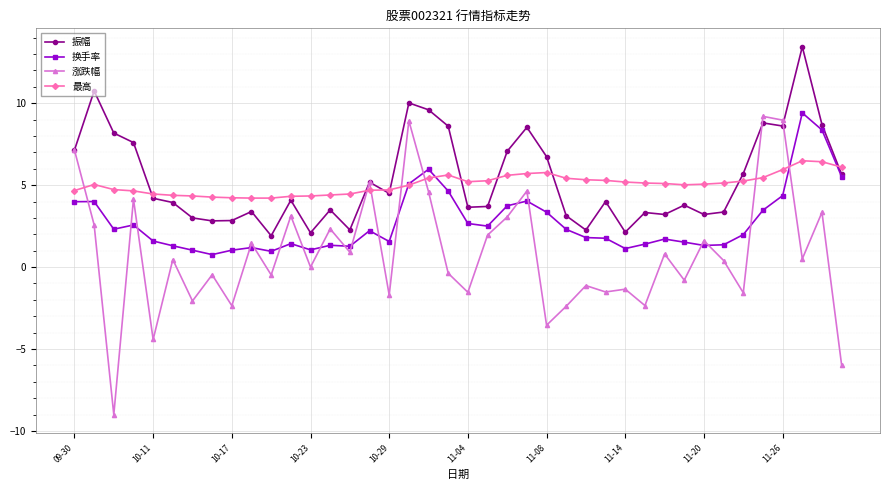

What is the smallest value displayed?

-9.0